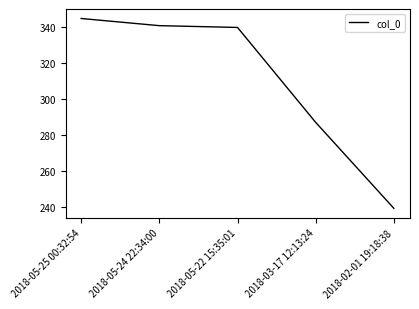

Which category has the lowest value across all series?

2018-02-01 19:18:38